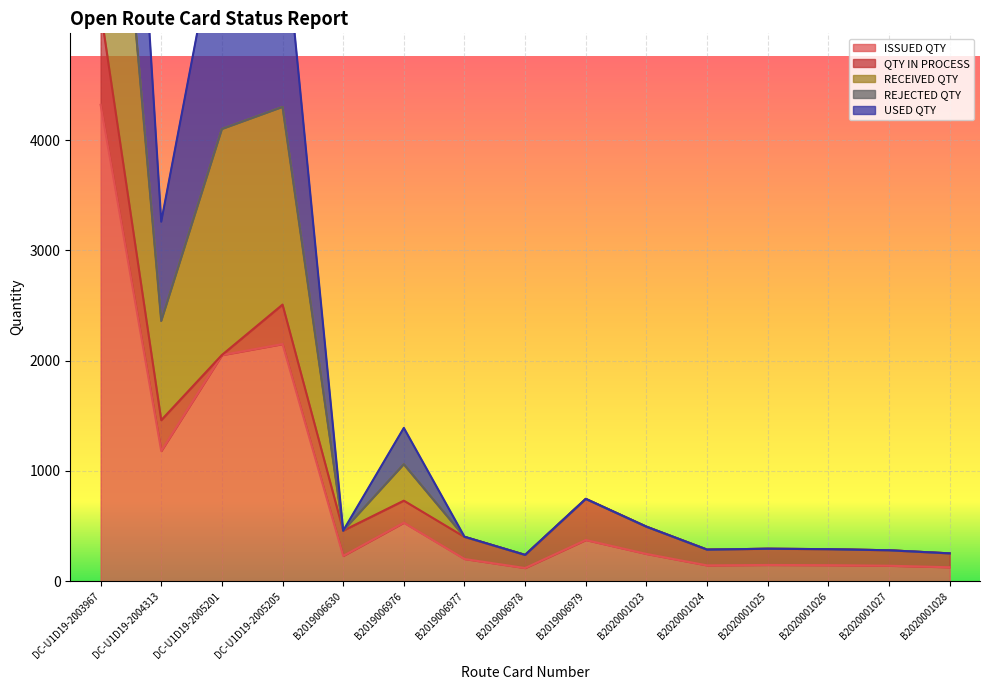

In RECEIVED QTY, how many points are higher than both neighbors (excluding endpoints)?

4